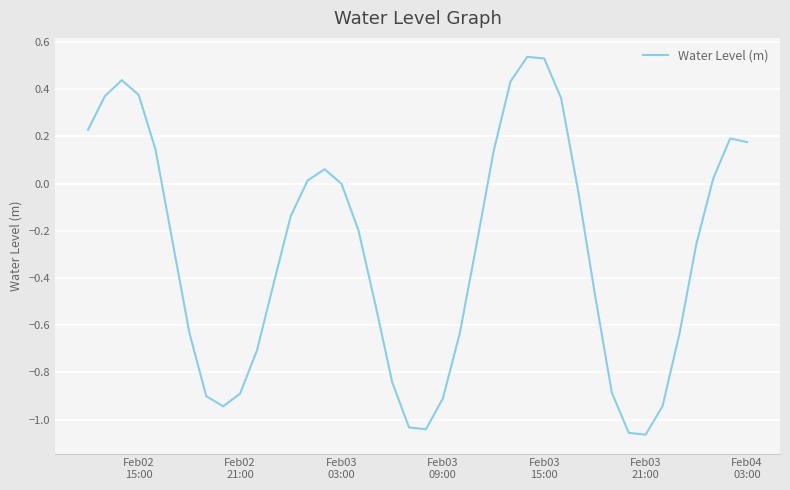

What is the difference between the maximum and minimum values?

1.6